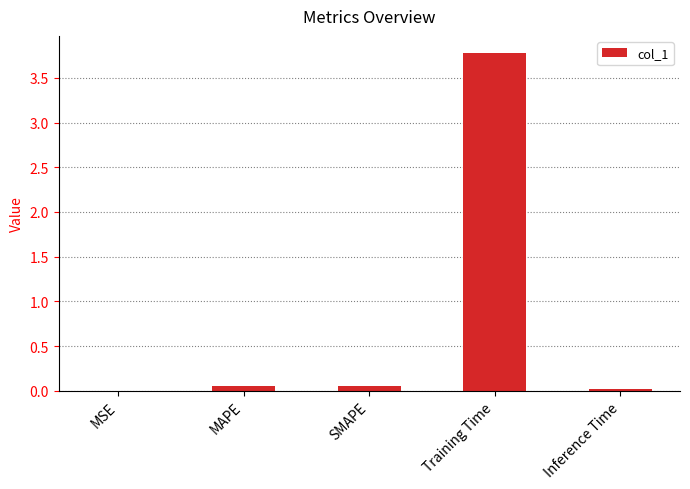

The value at Training Time is 3.8. True or false?

True